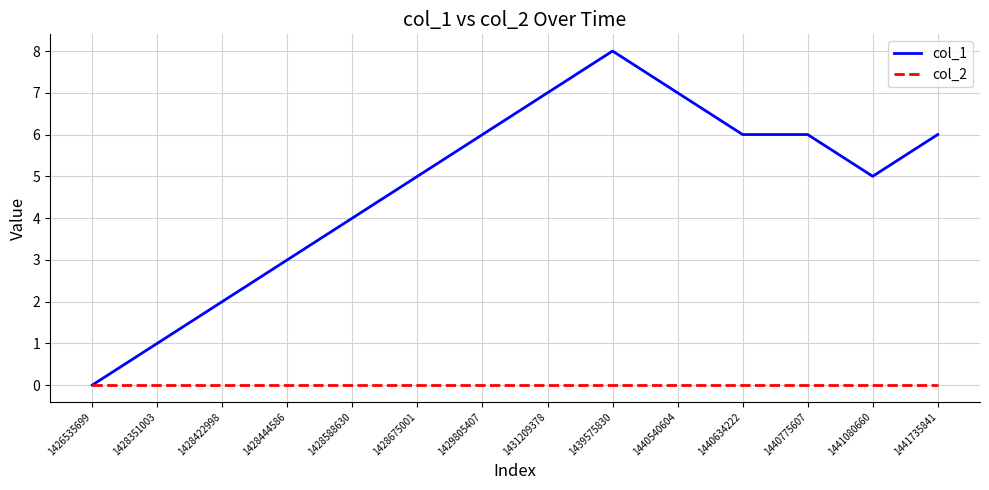

True or false: col_1 has a value of 0 at 1426535699.

True